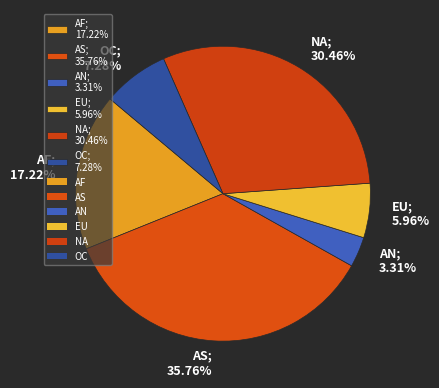

What is the ratio of the value at EU to the value at AF?

0.3